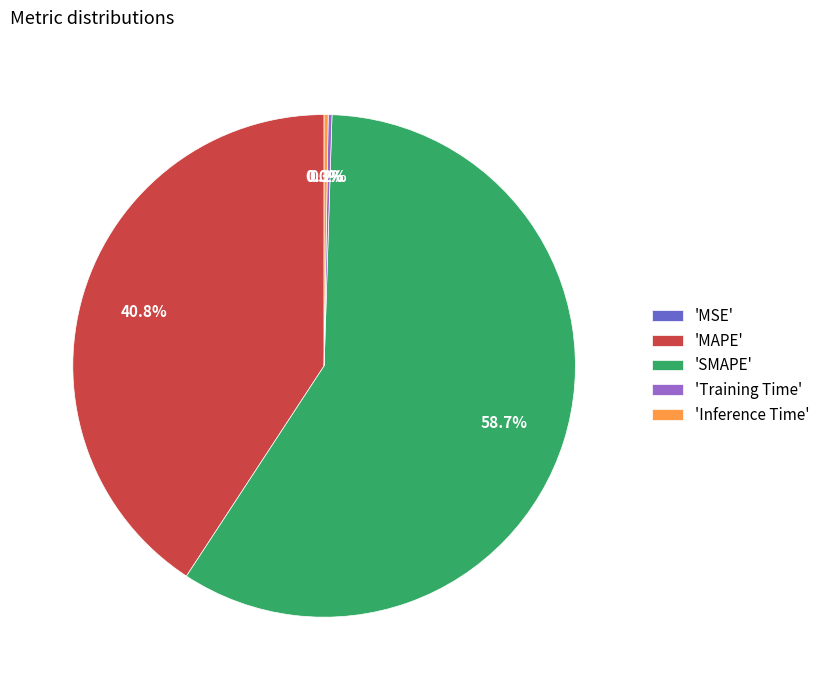

Does any single category account for the majority?

Yes